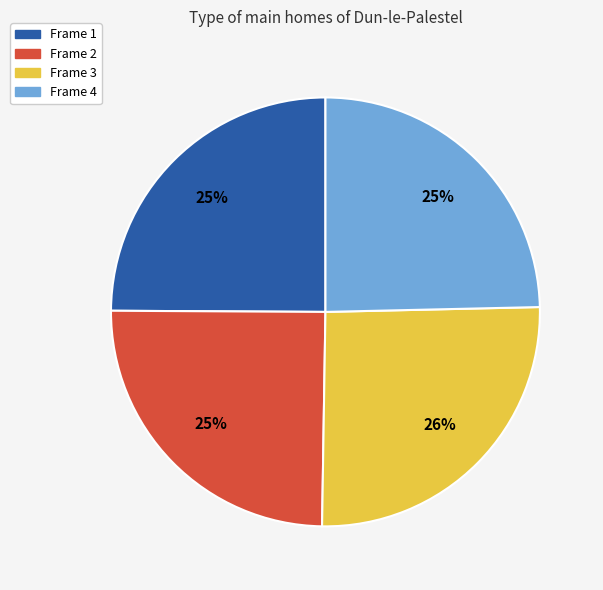

Count the number of slices in the pie.

4